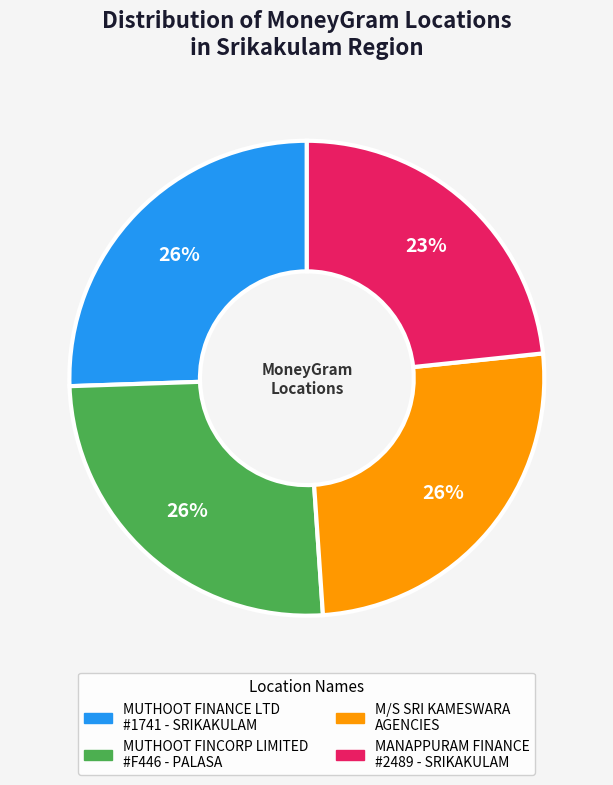

How many segments does this pie chart have?

4